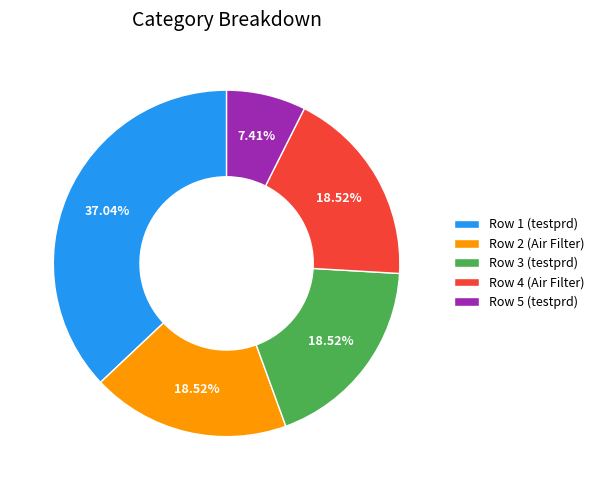

What percentage is the Row 1 (testprd) slice, to the nearest percent?

37%